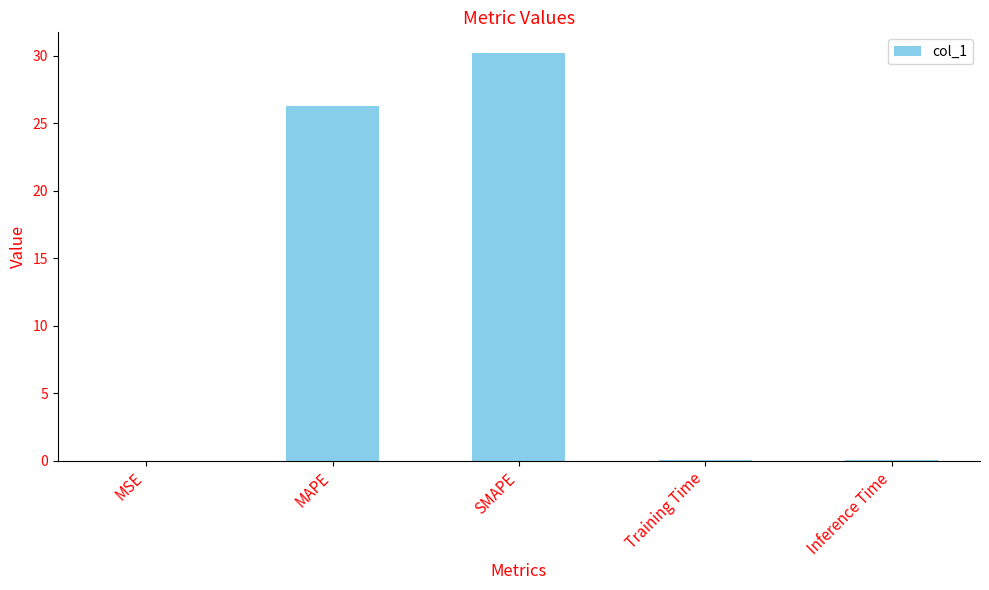

What is the sum of all values?

56.7